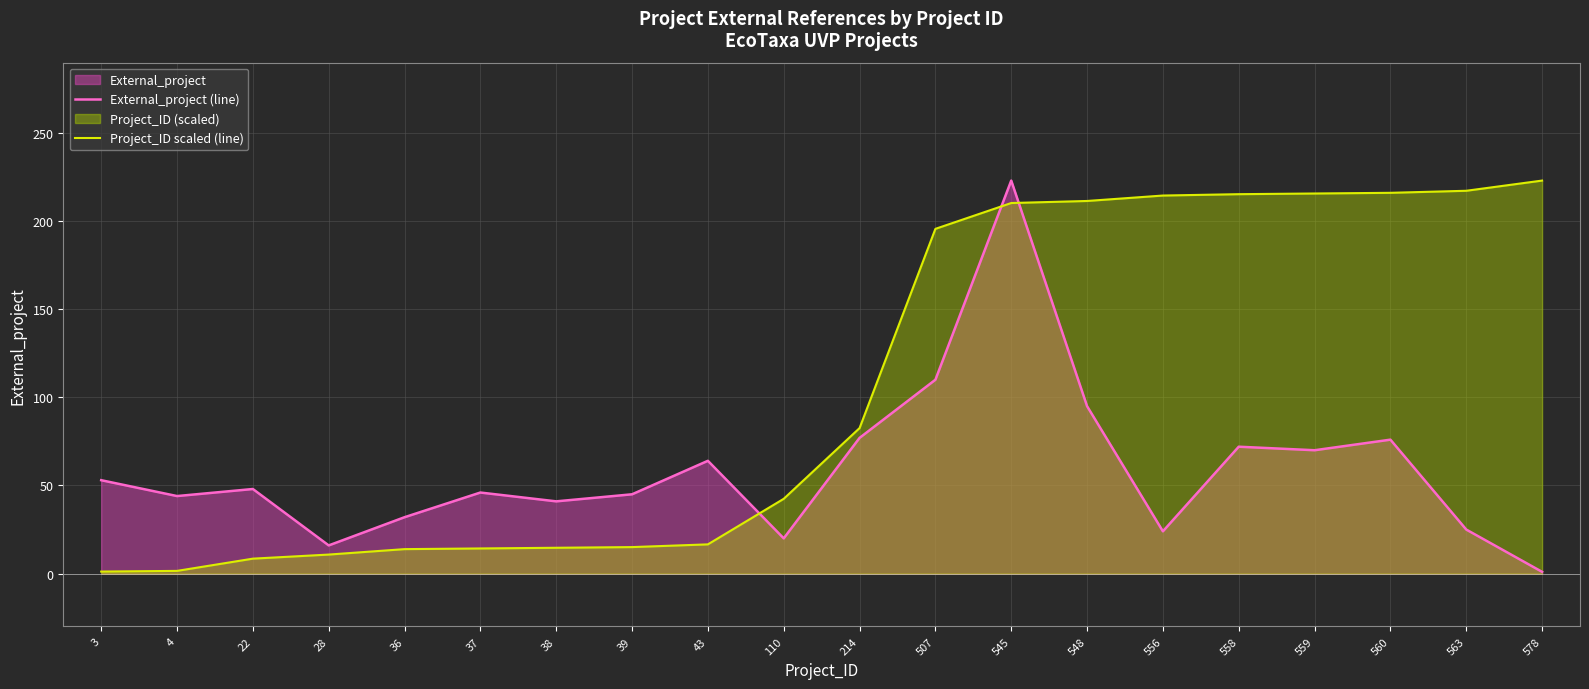

What is the difference between the maximum and second lowest values in the Project_ID scaled (line) series?

221.5